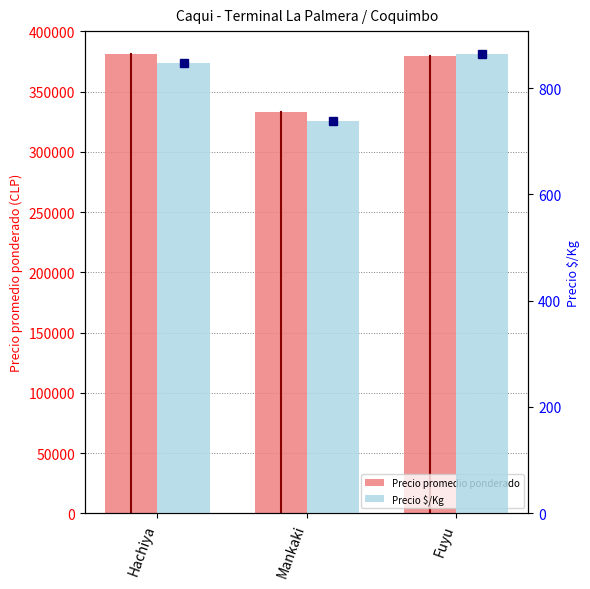

Is the value of Precio $/Kg at Hachiya greater than the value of Precio promedio ponderado at Mankaki?

No